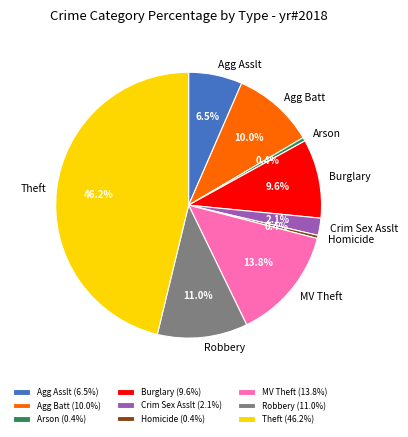

What is the ratio of the value at Agg Asslt to the value at Crim Sex Asslt?

3.1